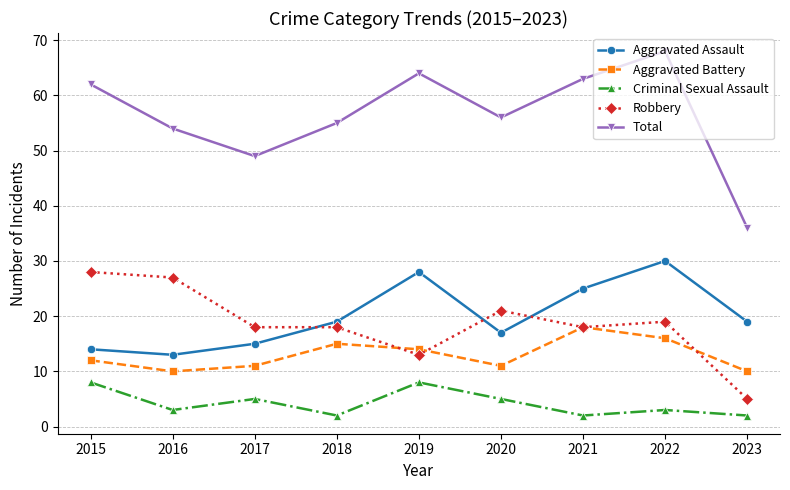

Is this an area chart (filled region under the line)?

No